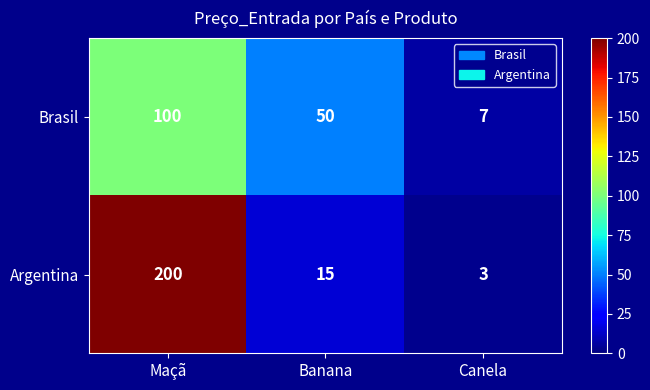

At which category is the sum across all series the highest?

Maçã